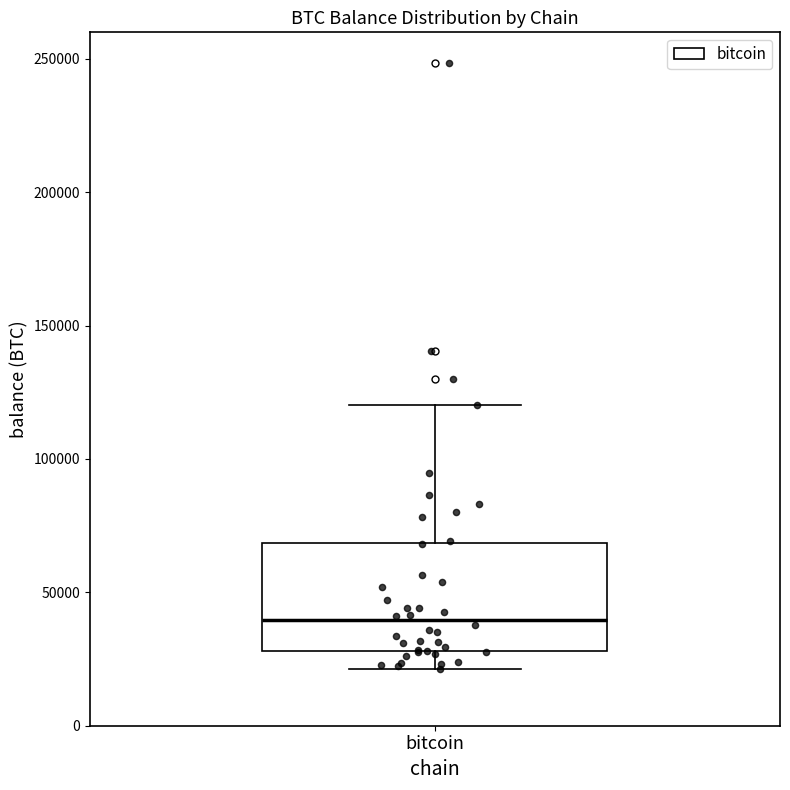

Read this box plot against the y-axis: the position of the median line, the range covered by the box, and the ends of both whiskers. The values are not printed on the chart, so give them approximately, as read against the axis.

median 40000, box 30000 to 70000, whiskers 20000 to 120000